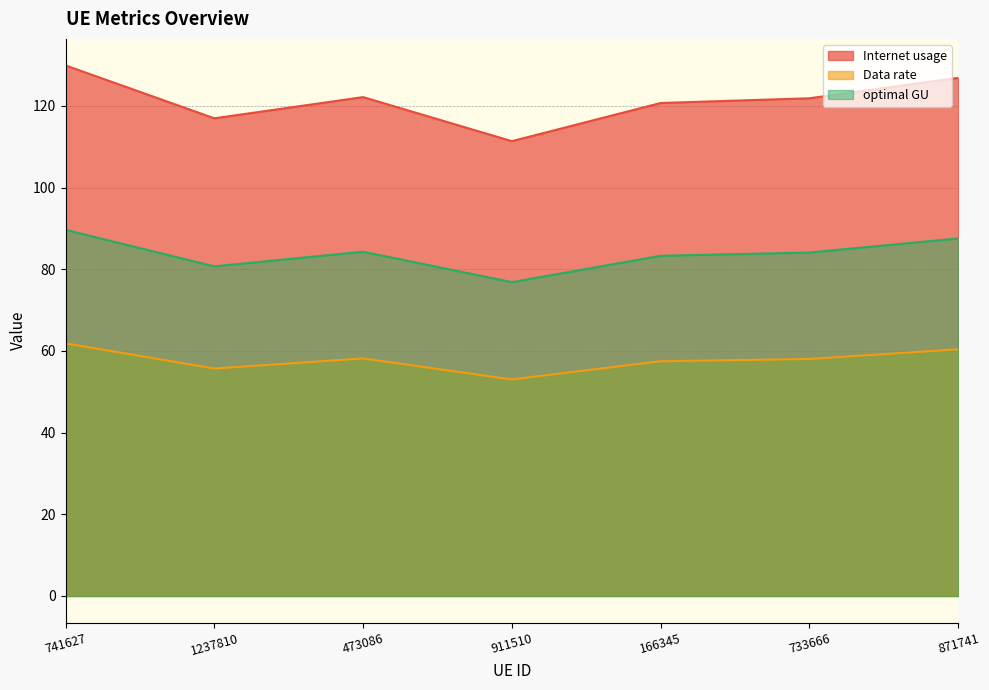

Rank the series at 473086 from lowest to highest value.

Data rate, optimal GU, Internet usage